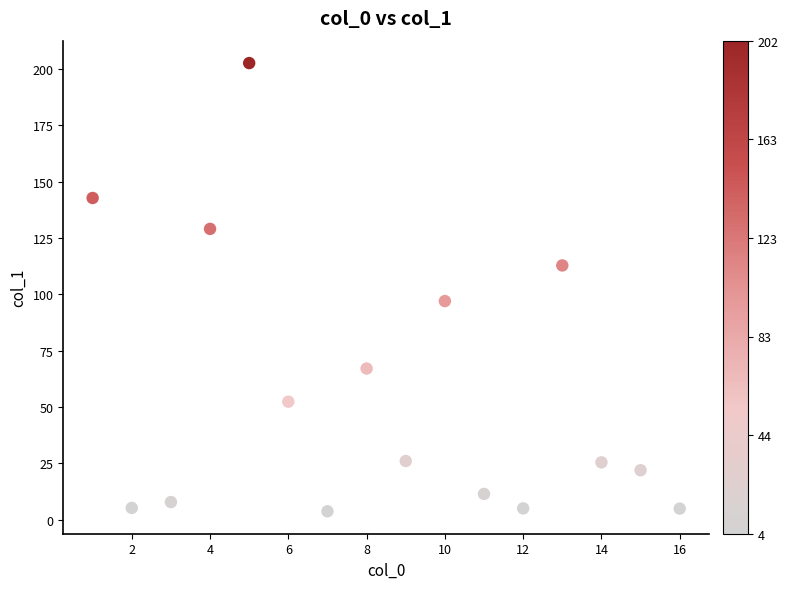

What Y value in the scatter plot is closest to 103?

97.0